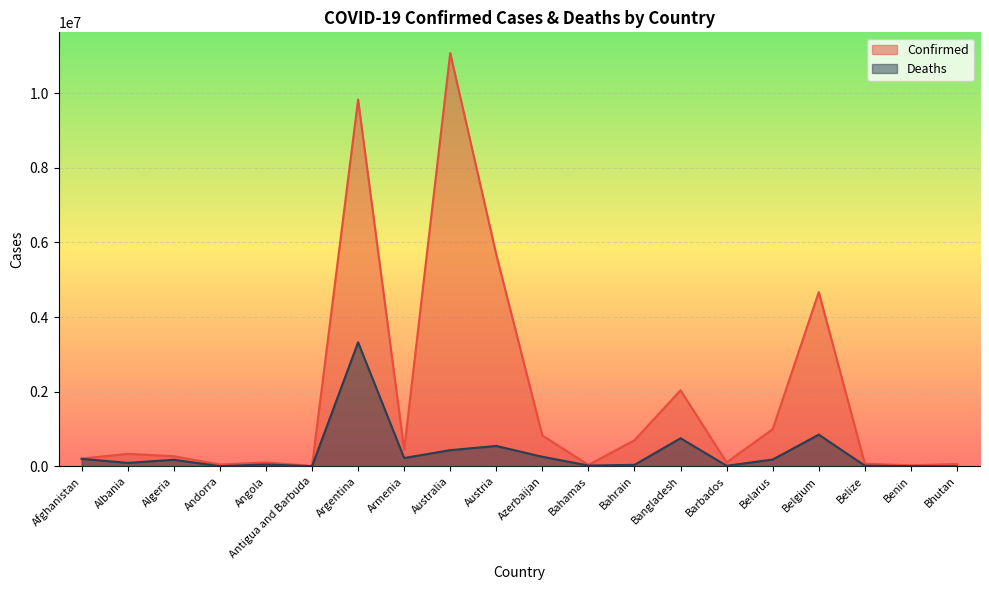

Which series changed the most between Azerbaijan and Belize?

Confirmed